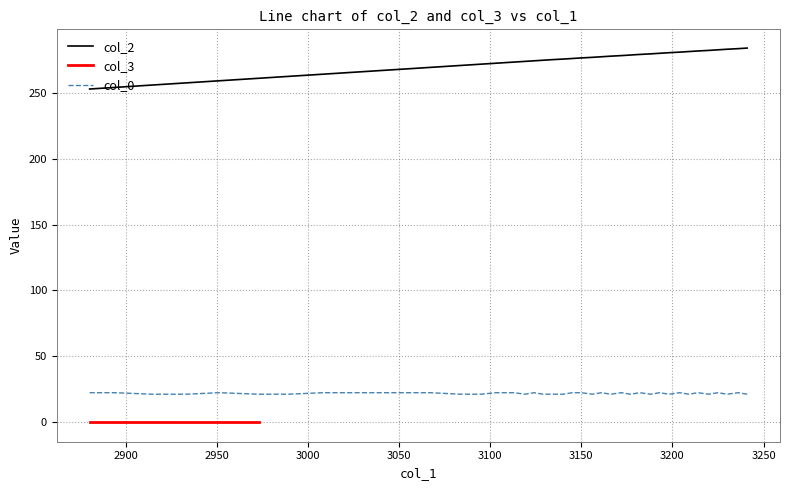

True or false: col_0 and col_3 cross at least once.

False